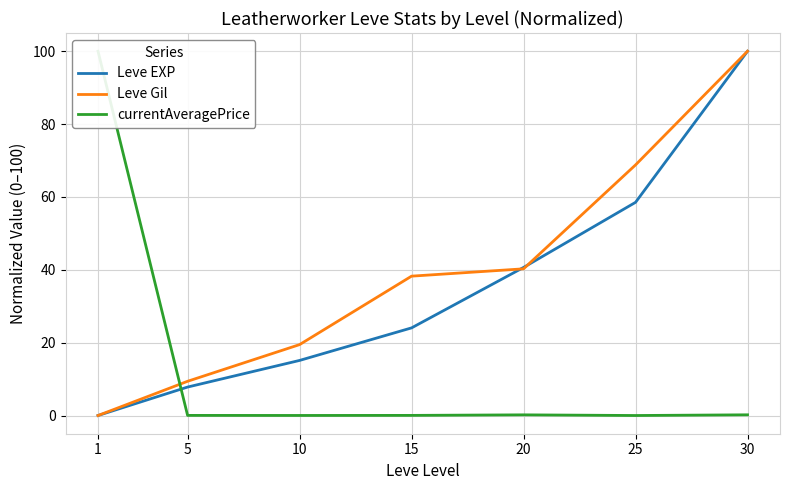

Which has a higher value, 30 or 25?

30